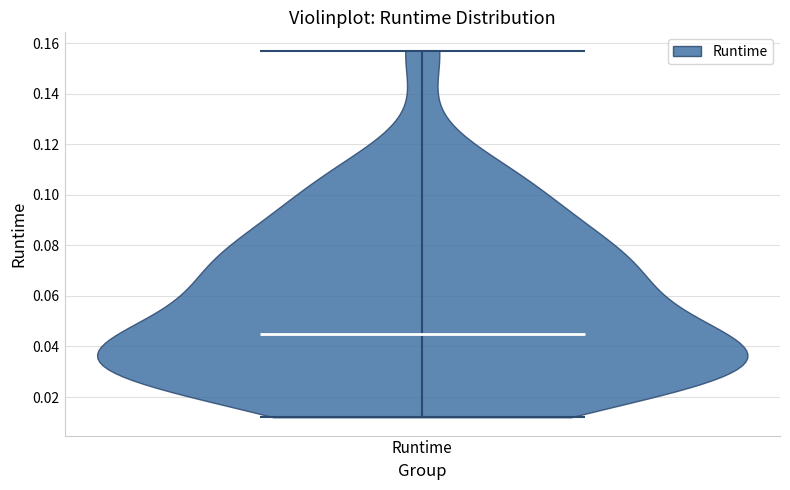

Read this violin plot against the y-axis: where its median line is, and the lowest and highest points the violin reaches. The values are not printed on the chart, so give them approximately, as read against the axis.

median line 0.046, lowest point 0.012, highest point 0.158